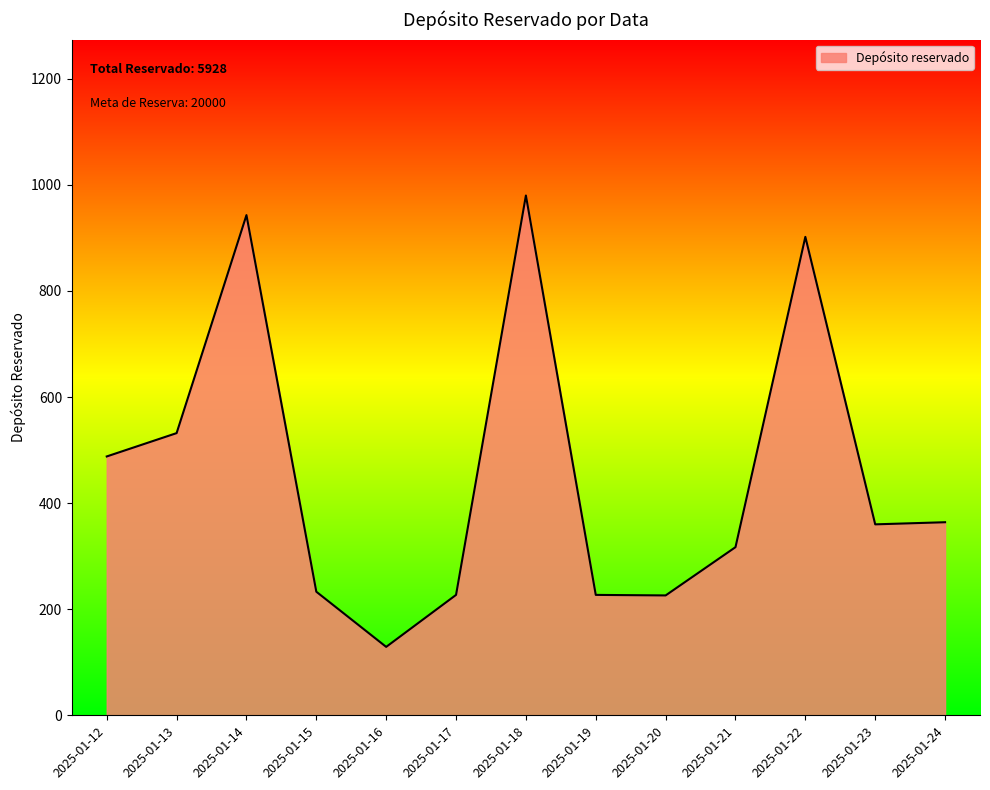

Where is the data nearest to the value 554?

2025-01-13